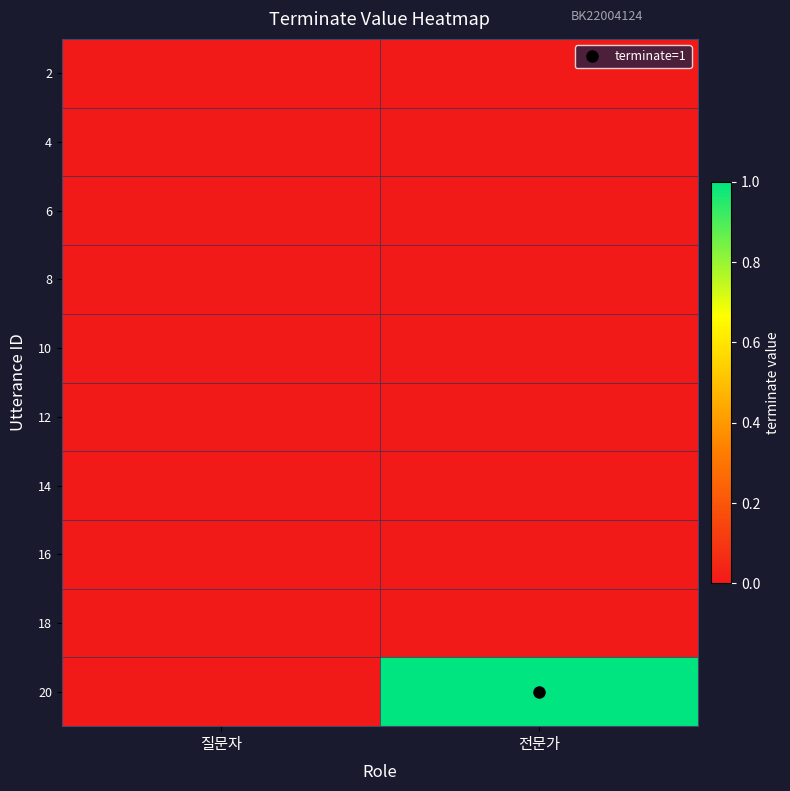

At 질문자, list the series in order from largest to smallest.

2, 4, 6, 8, 10, 12, 14, 16, 18, 20